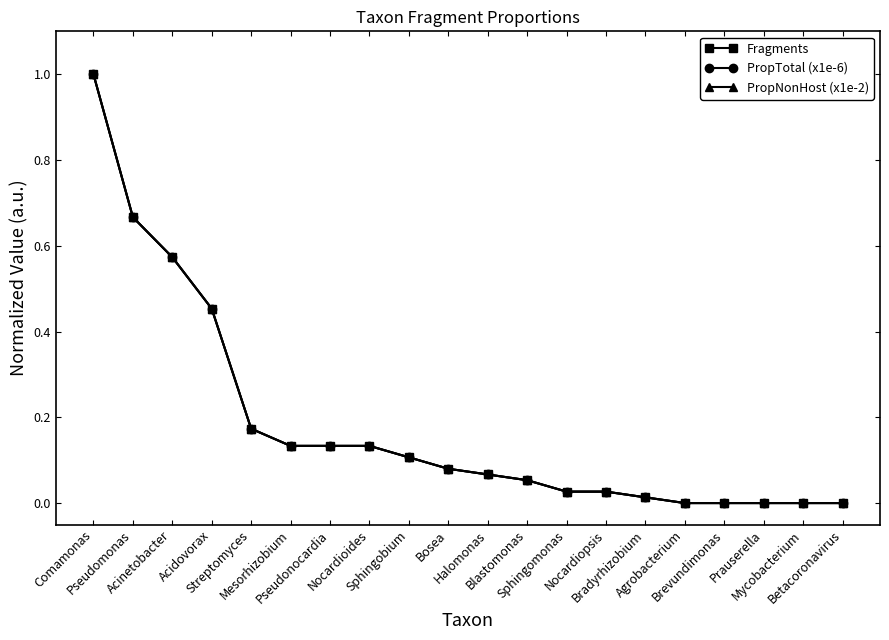

What is the value of the PropNonHost (x1e-2) point at the 10th from the left?

0.1